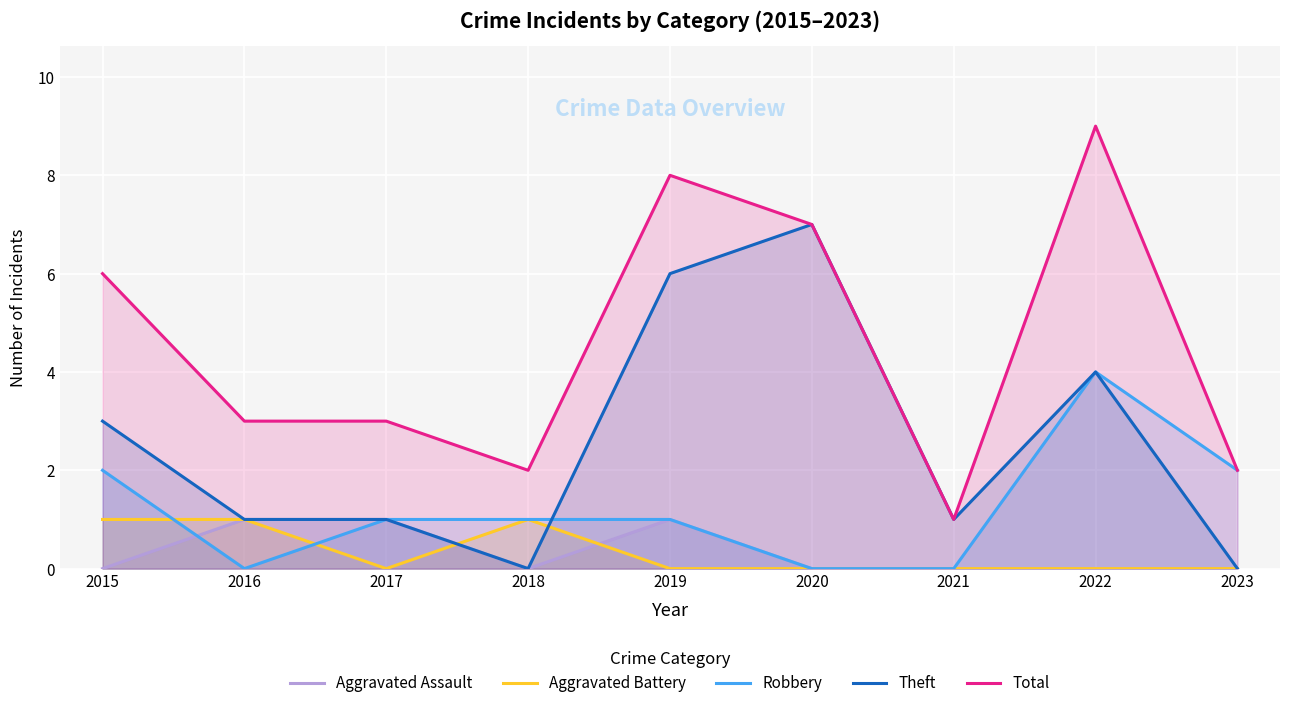

What is the difference between the Robbery values at 2019 and 2021?

1